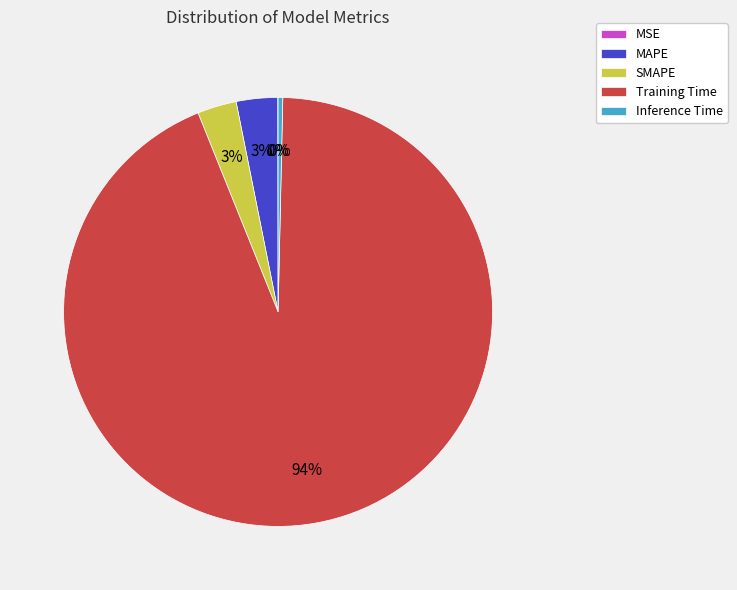

To the nearest percent, what percentage of the pie is MAPE?

3%